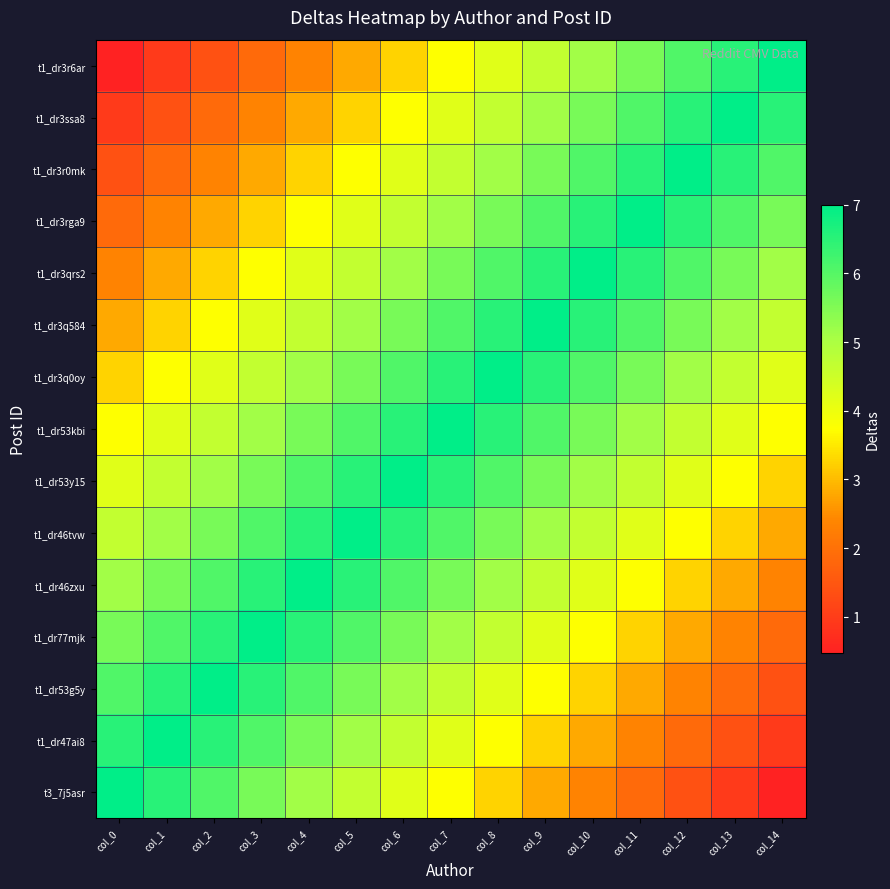

Which series has the largest range (max minus min)?

t3_7j5asr